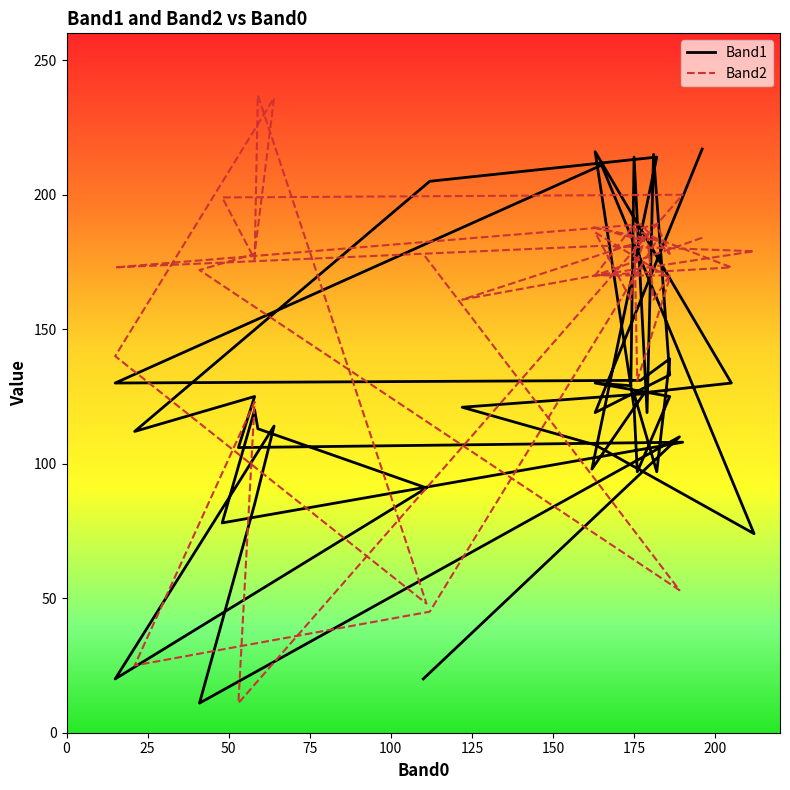

What is the average value of the Band2 series?

160